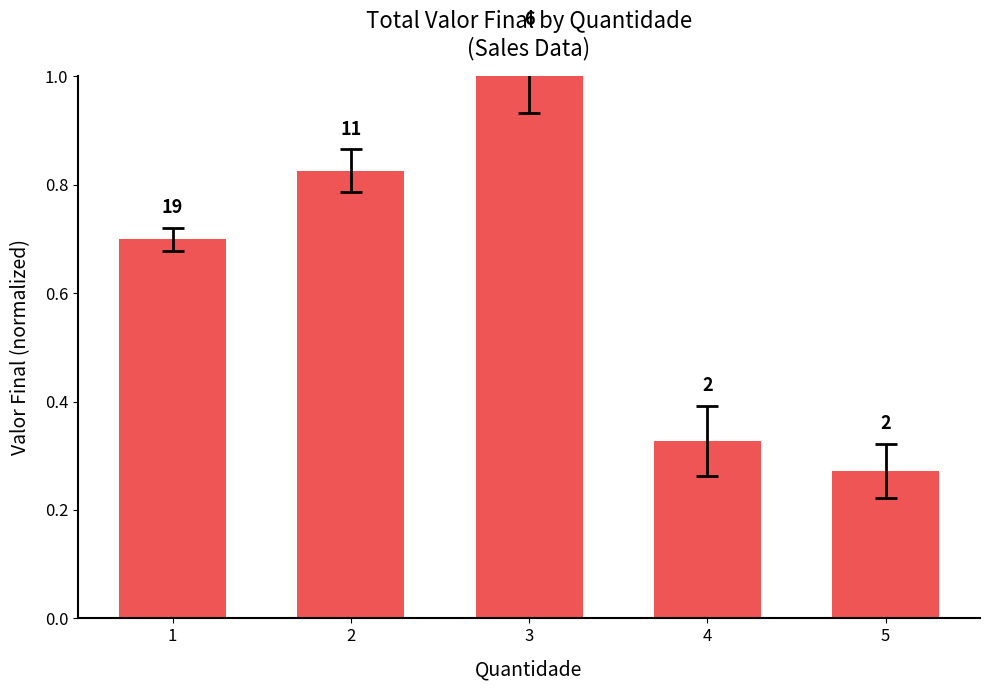

How many bars are there in total?

5